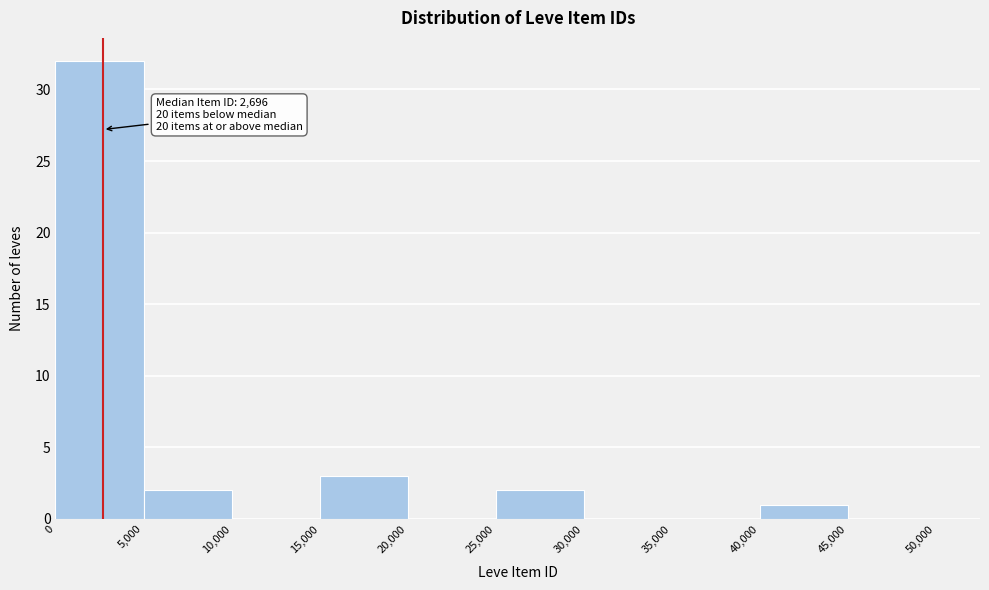

Which range on the x-axis has the tallest bar?

0 to 5,000